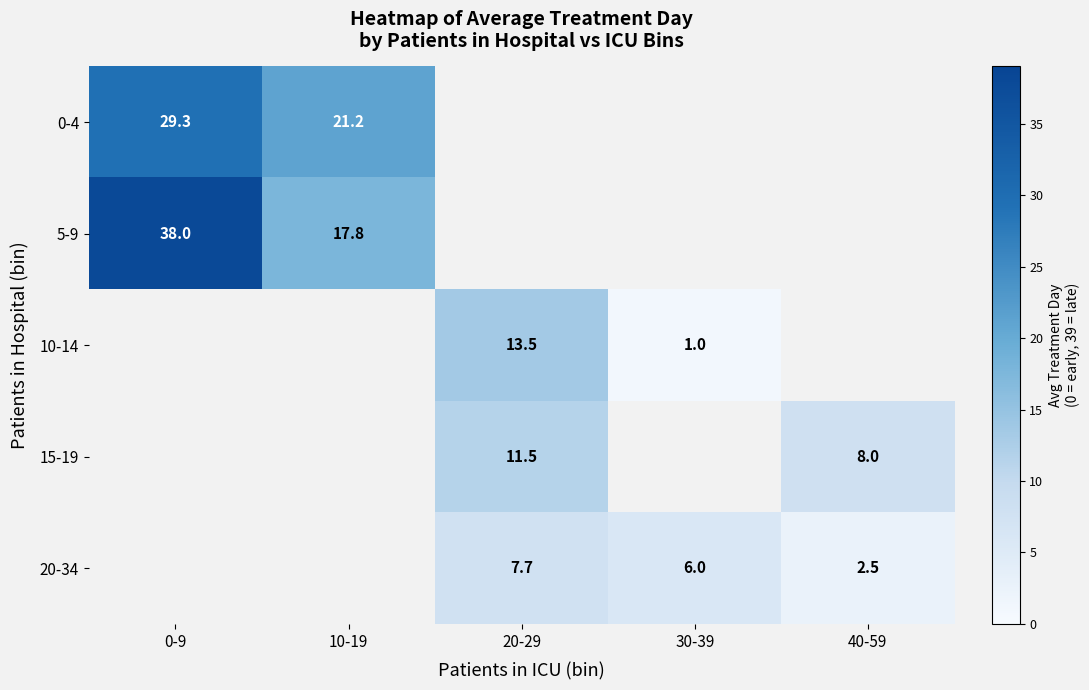

At which category does the chart reach its minimum across all series?

30-39